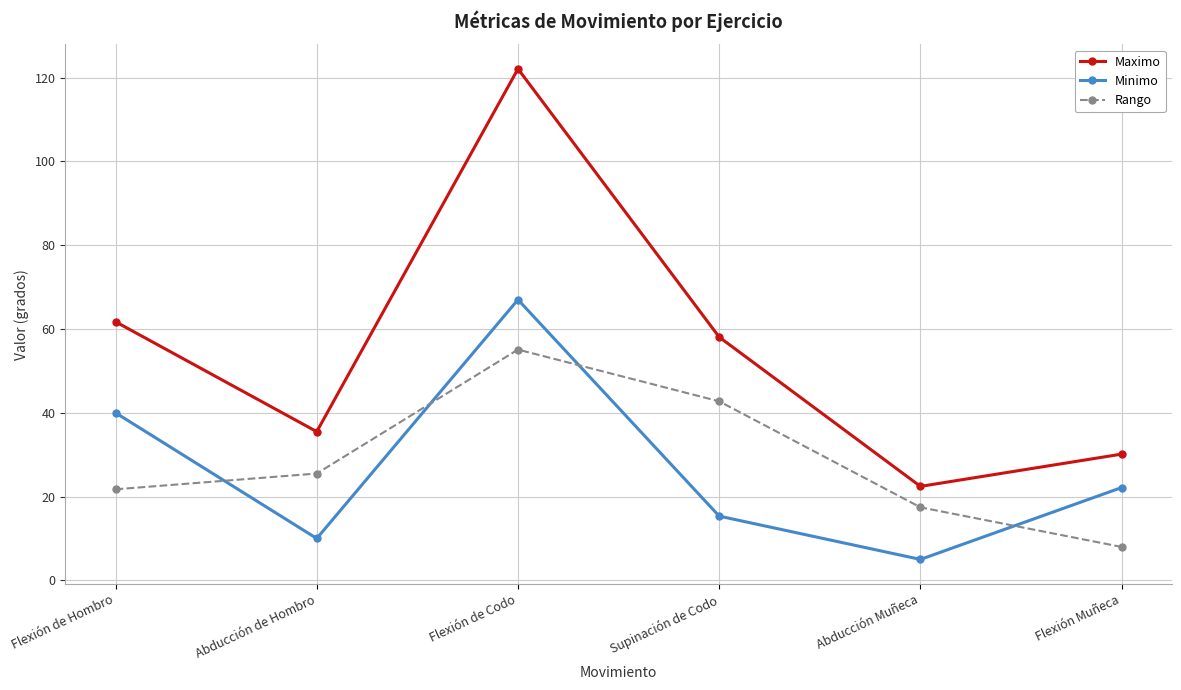

What is the total value across all series at Flexión Muñeca?

60.3